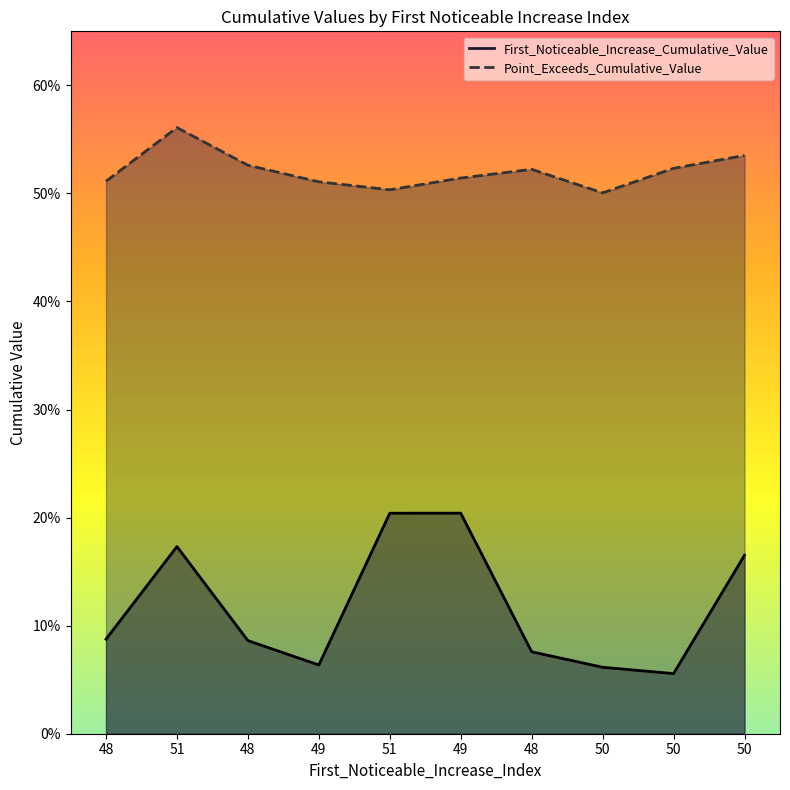

True or false: First_Noticeable_Increase_Cumulative_Value has more than 1 points higher than both neighbors.

True